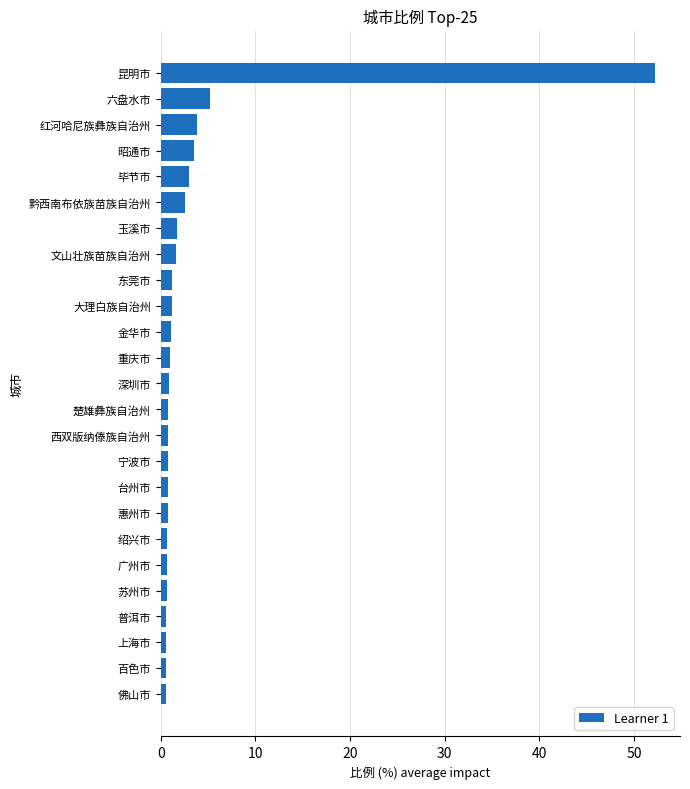

True or false: the data shows 2.5 at 黔西南布依族苗族自治州.

True